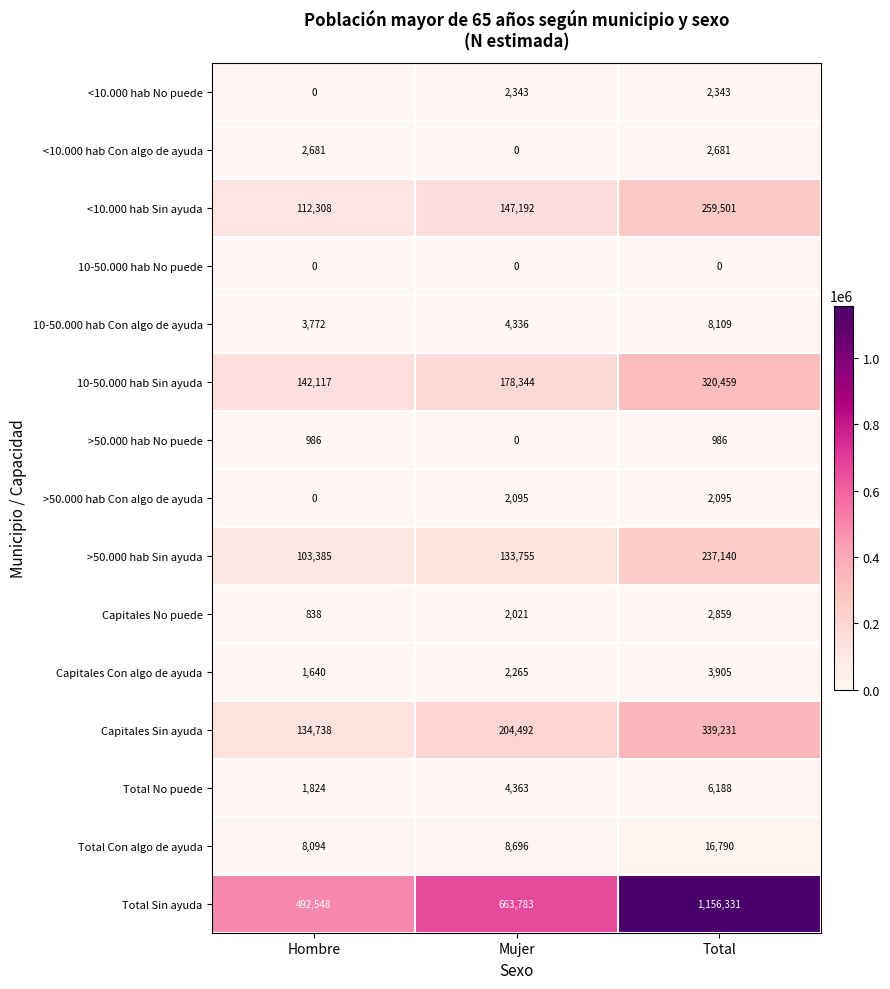

What is the spread (max minus min) of values at Total?

1156331